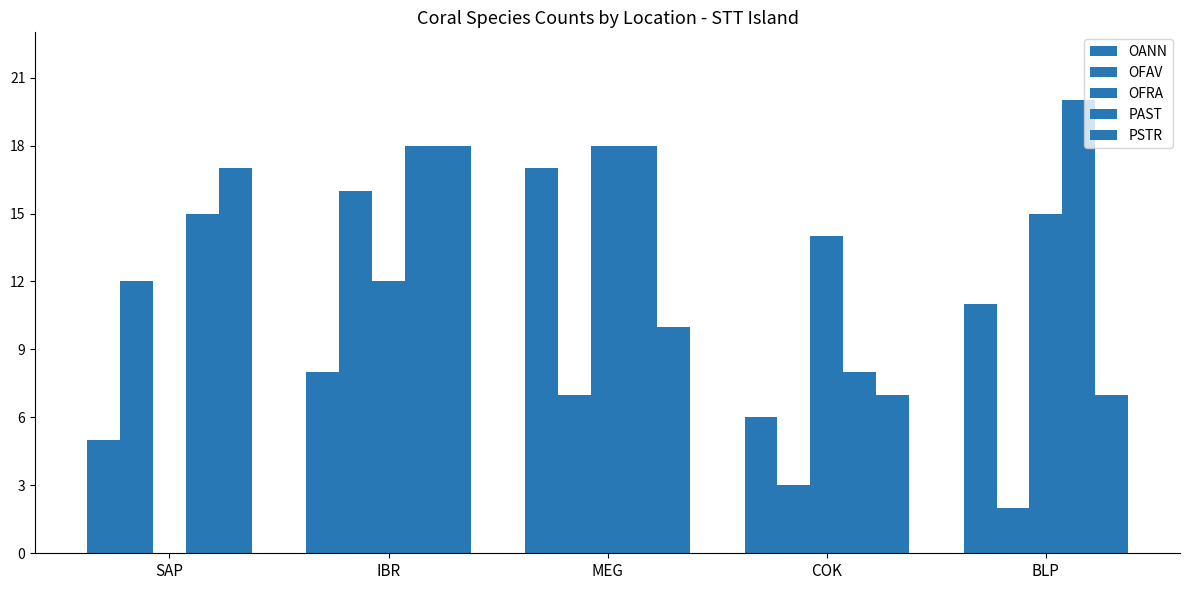

Rank the series by their maximum value, from lowest to highest.

OFAV, OANN, OFRA, PSTR, PAST